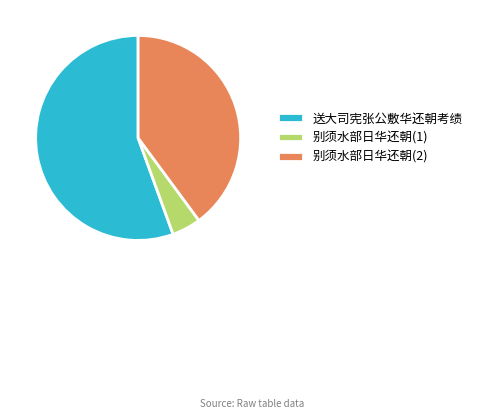

The 送大司宪张公敷华还朝考绩 slice represents 66% of the pie. True or false?

False